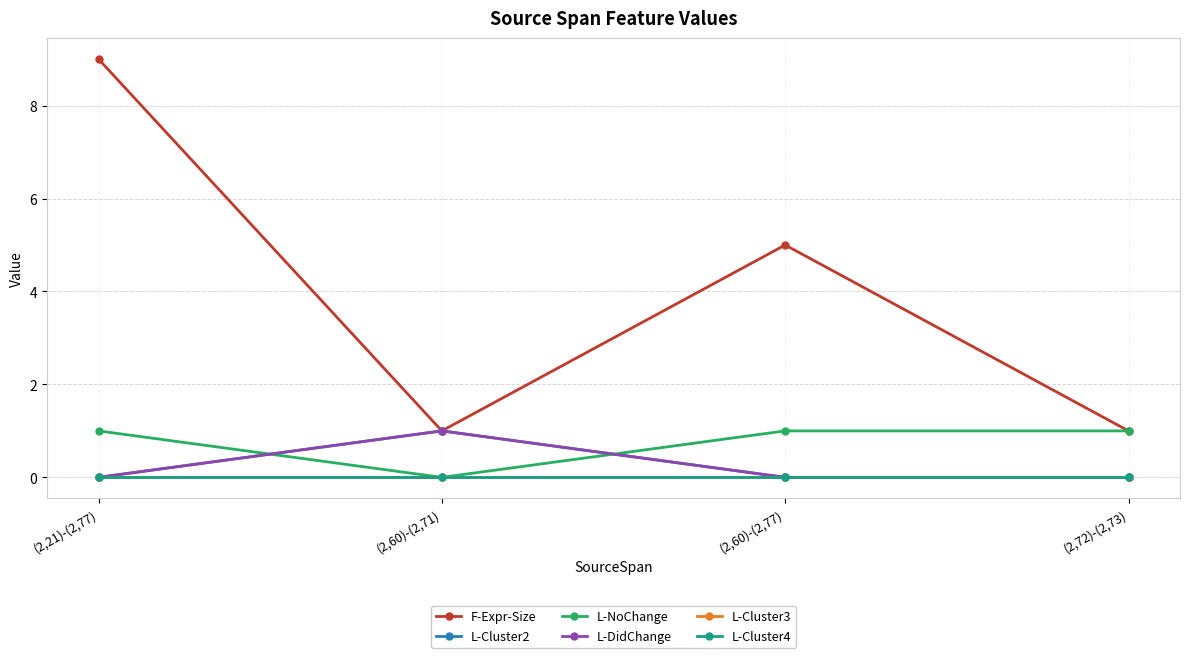

Does the chart have visible grid lines?

Yes